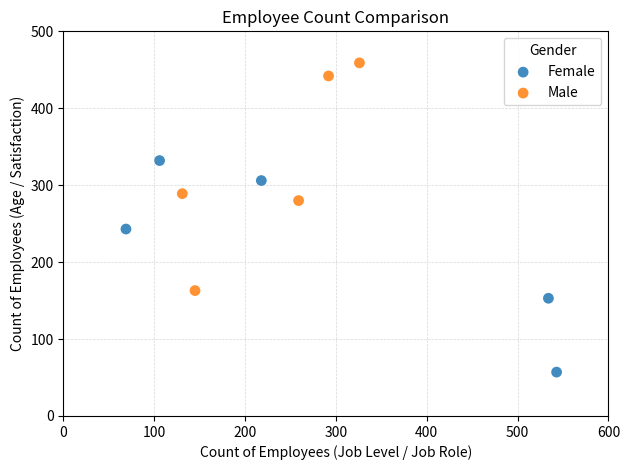

What are all the series names shown in the legend?

Female, Male